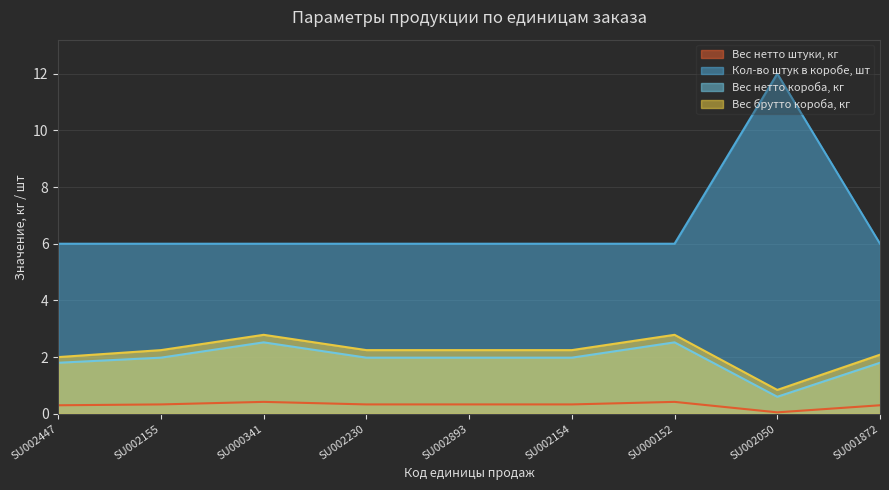

The value of Вес нетто короба, кг at SU001872 is 1.8. True or false?

True